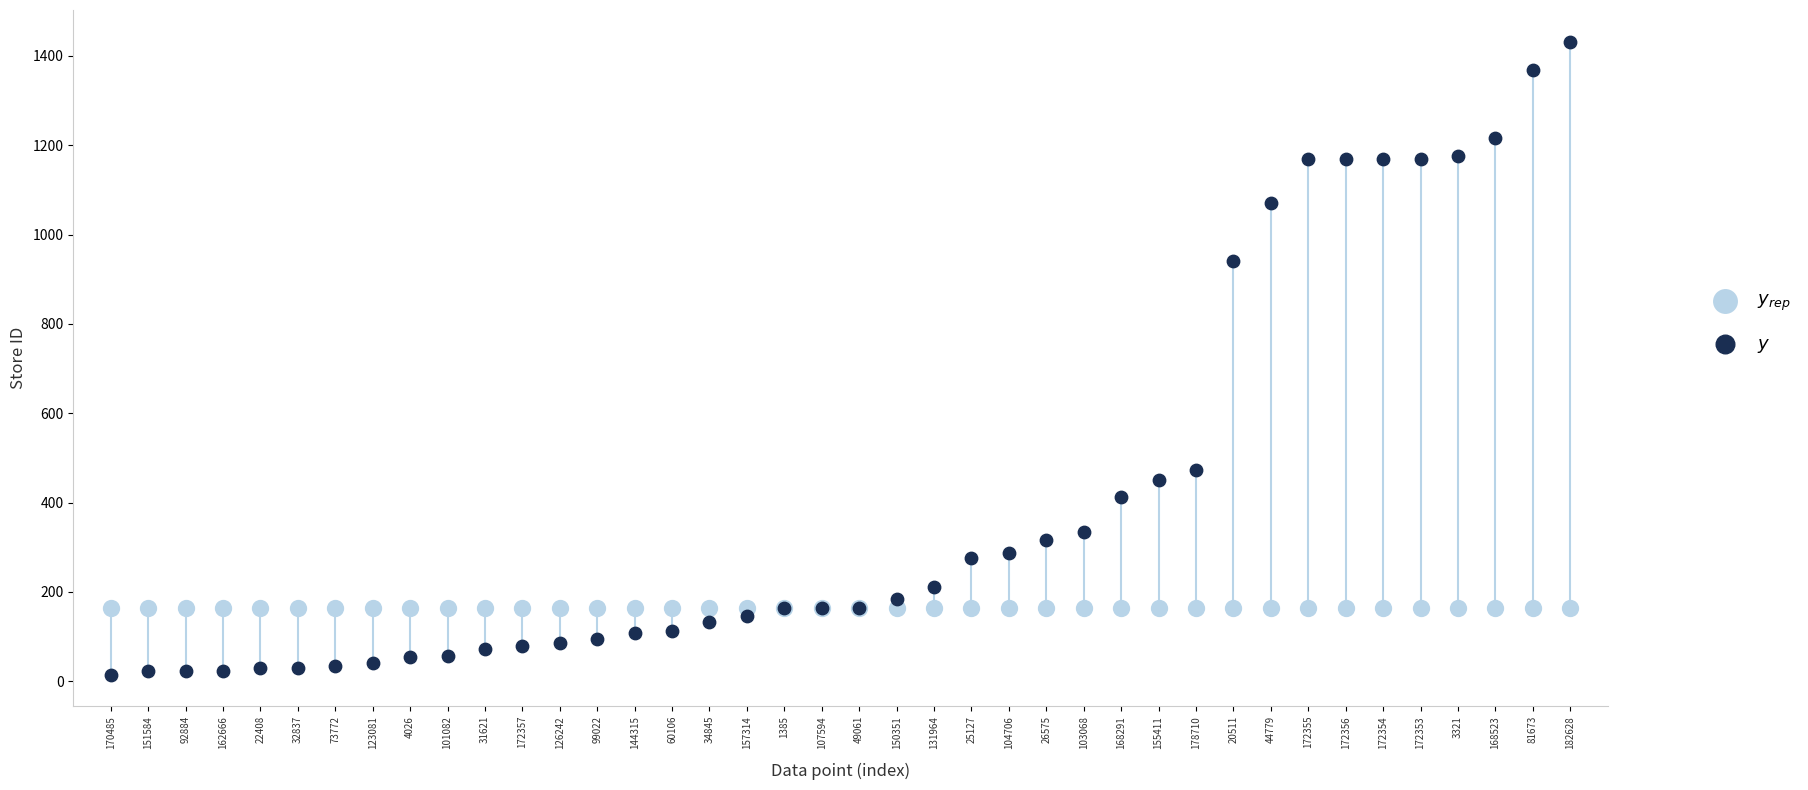

Across all series, what Y value is closest to 723?

941